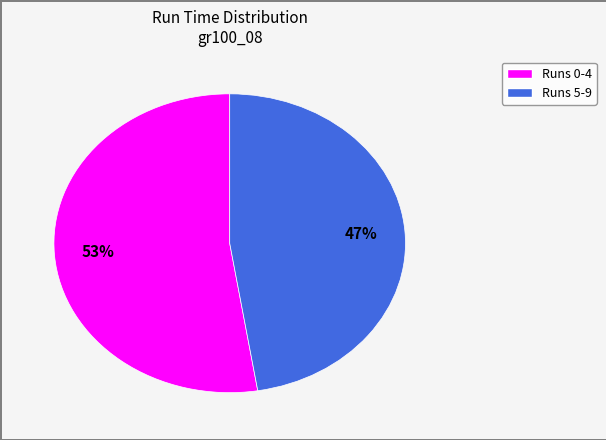

To the nearest percent, what is the average slice percentage?

50%